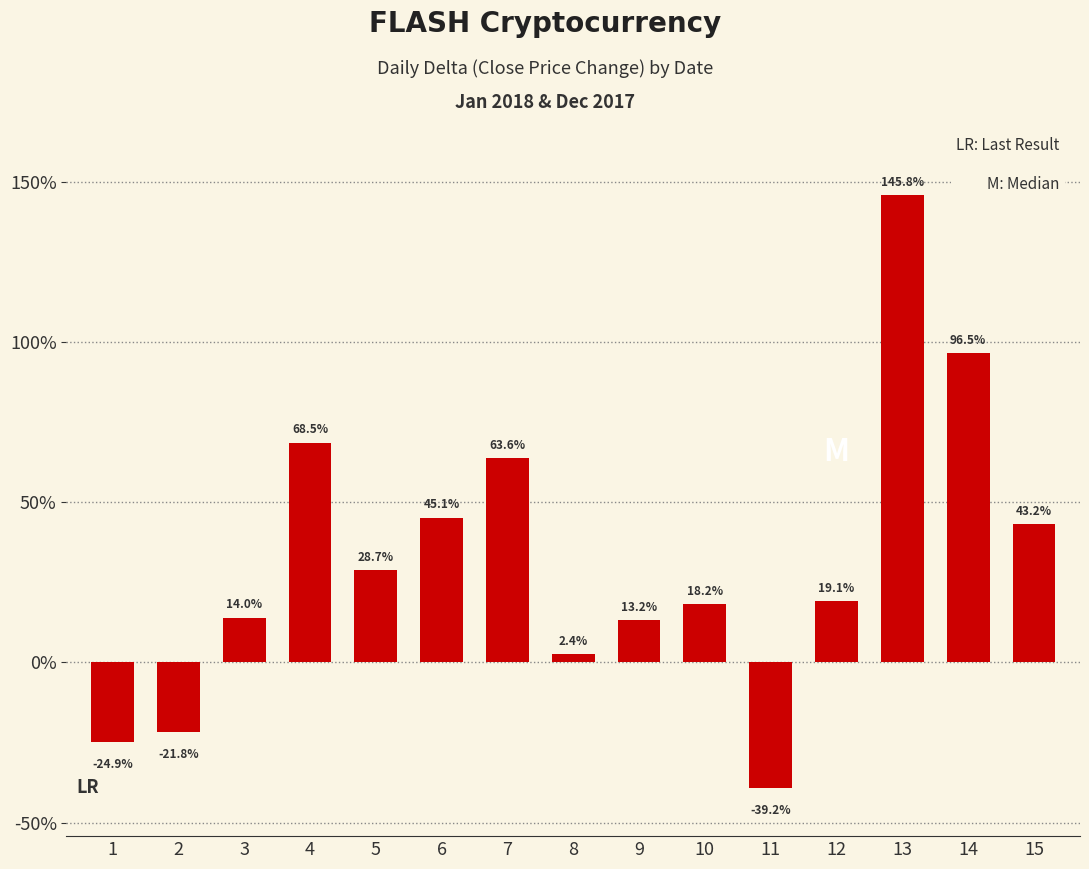

What is the greatest value displayed?

1.5